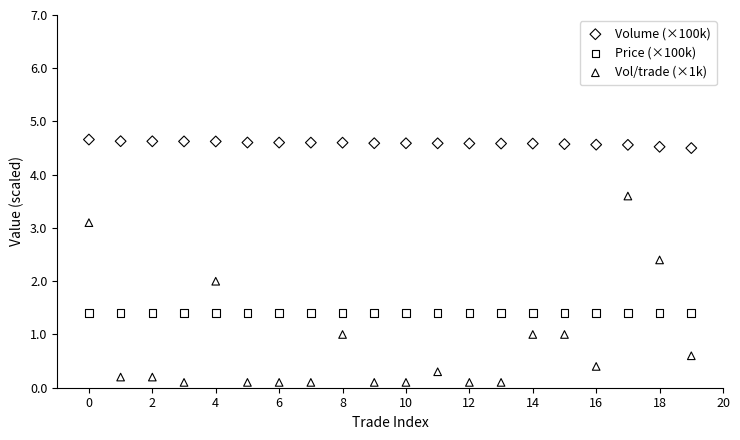

What are all the series names shown in the legend?

Volume (×100k), Price (×100k), Vol/trade (×1k)